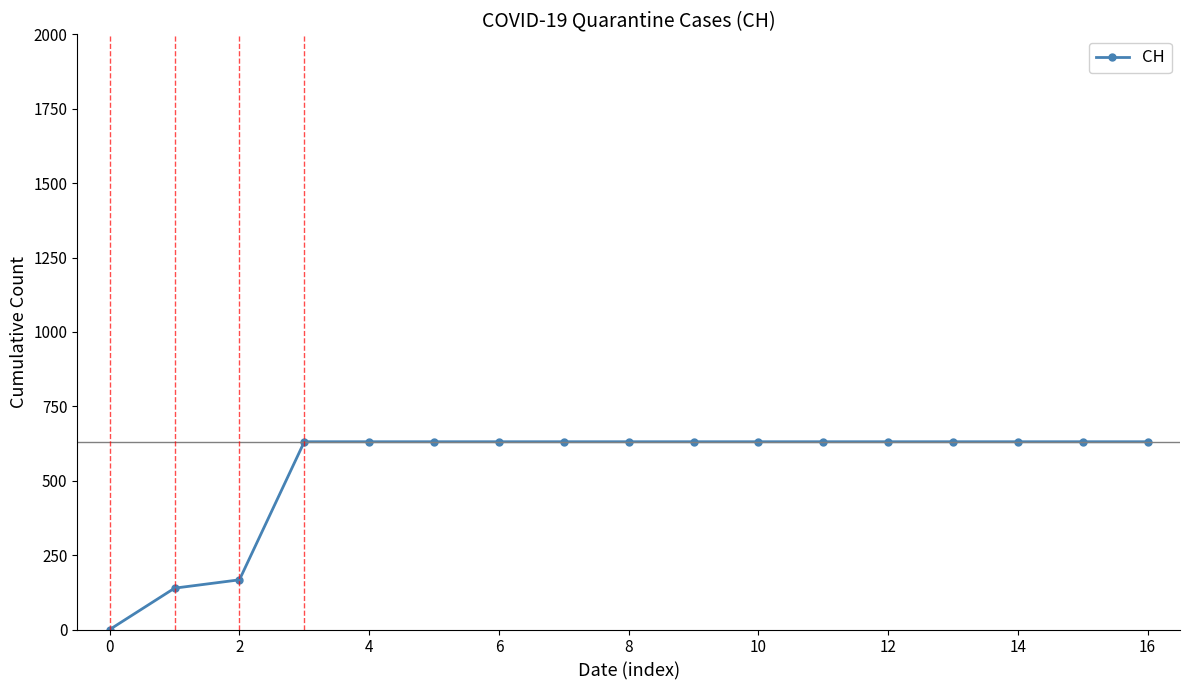

Reading right to left, what are all the values shown in this chart?

631	631	631	631	631	631	631	631	631	631	631	631	631	631	167	139	0